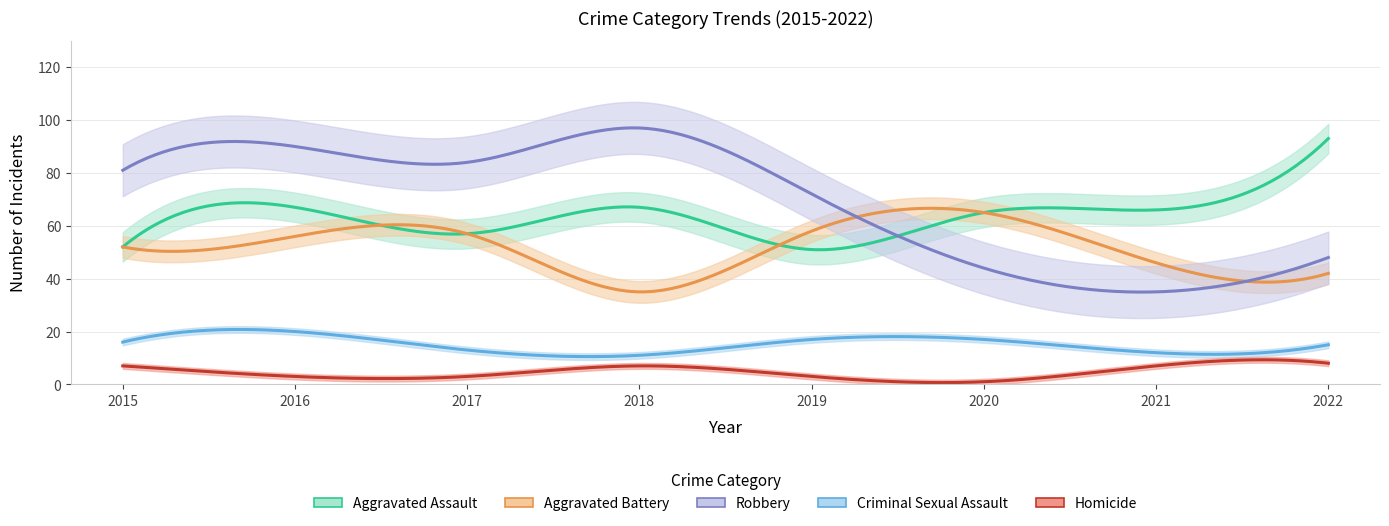

In Criminal Sexual Assault, how many points are higher than both neighbors (excluding endpoints)?

1